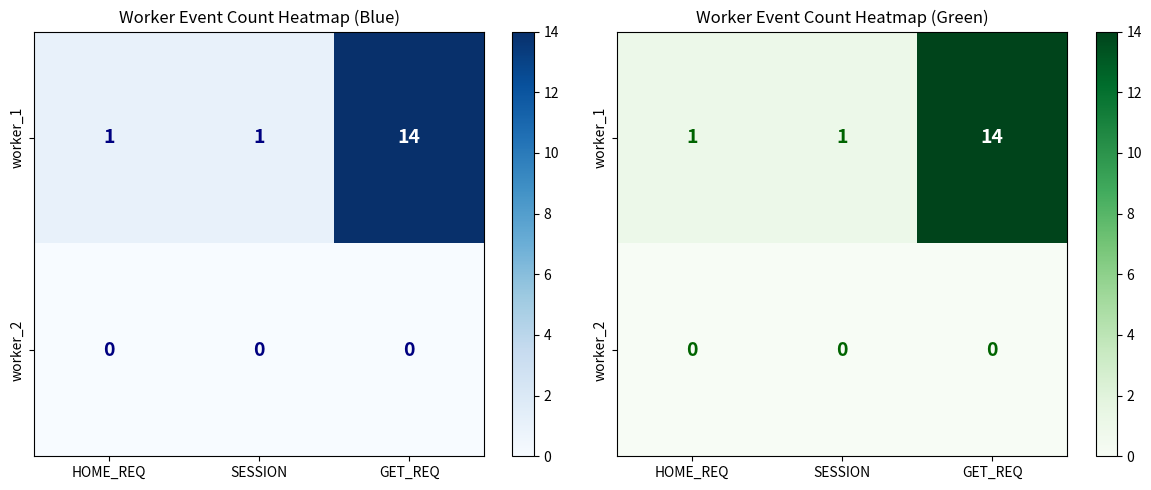

What is the total value across all series at SESSION?

1